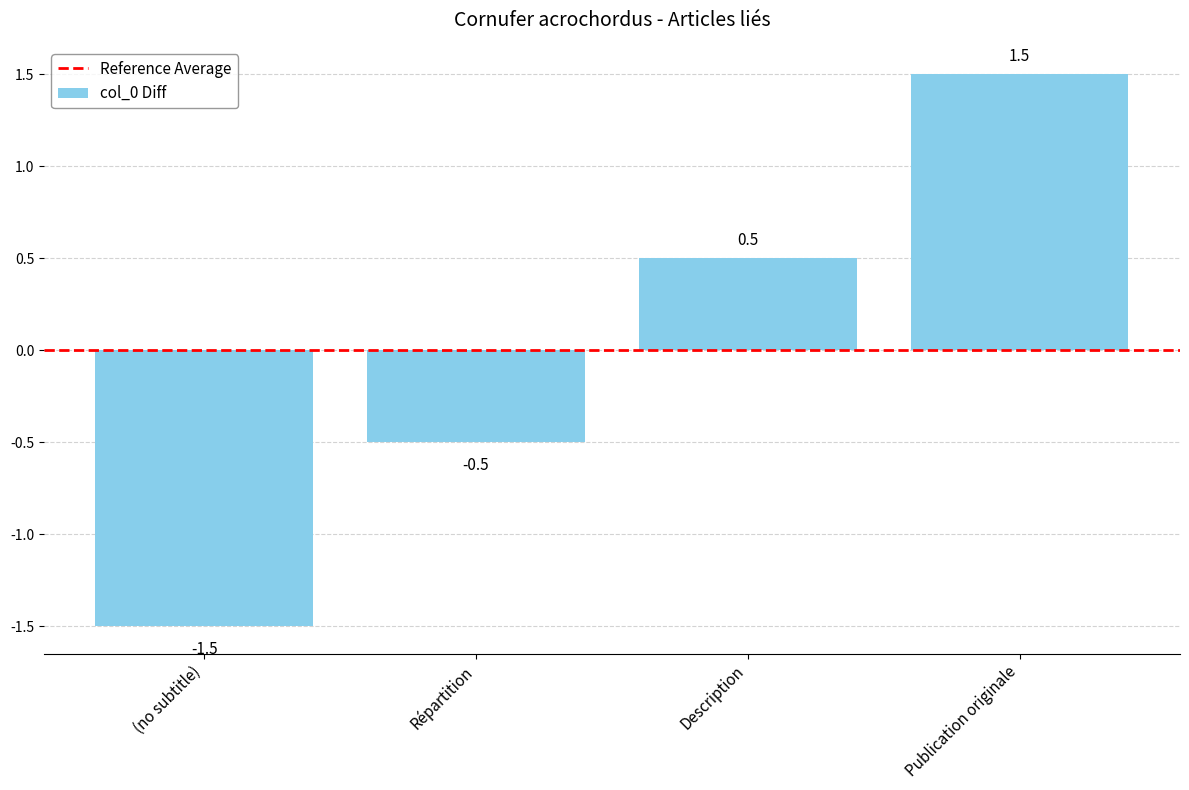

What is the value of the 3rd bar from the left?

0.5